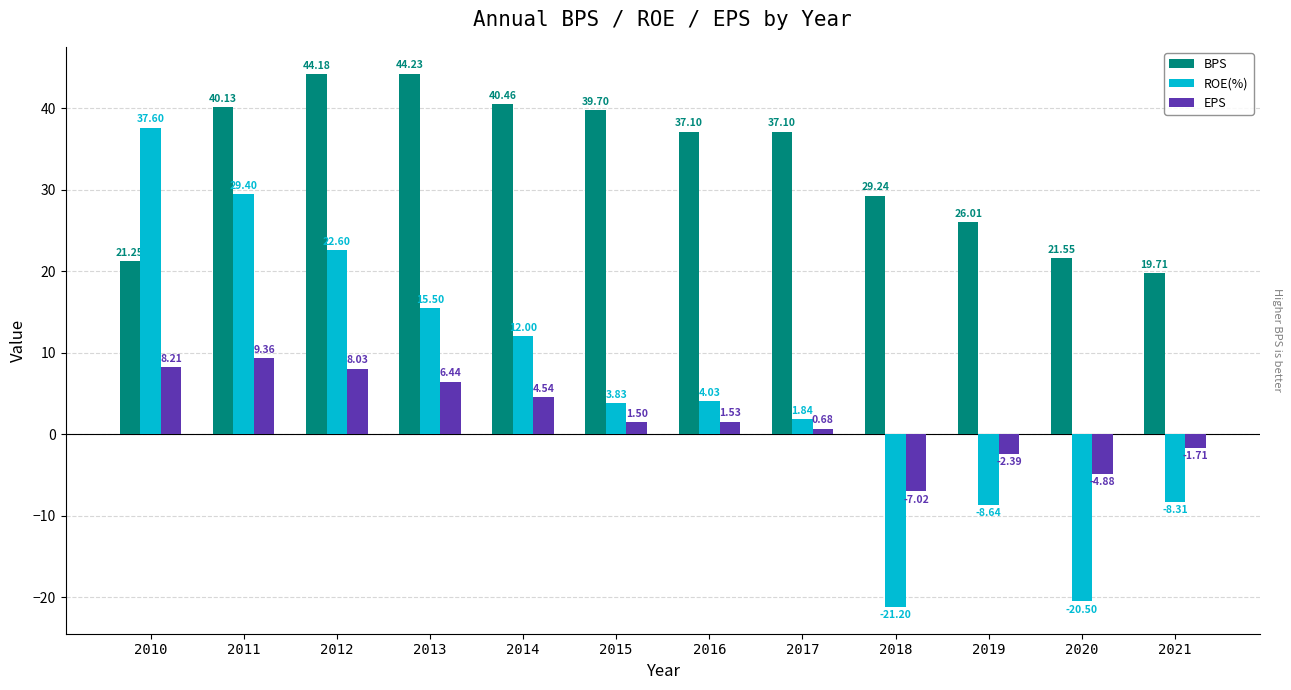

What is the minimum value for BPS?

19.7